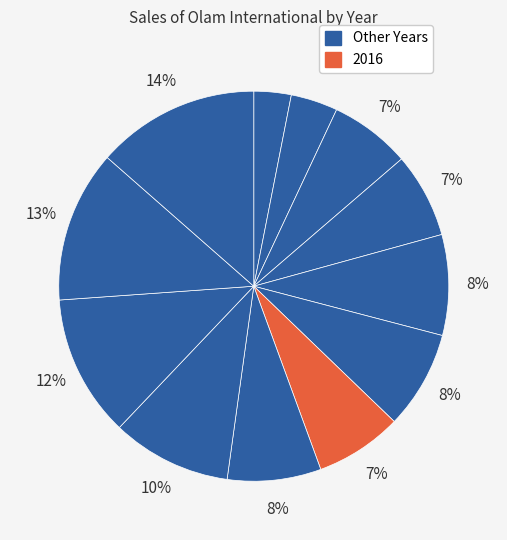

How many segments does this pie chart have?

12